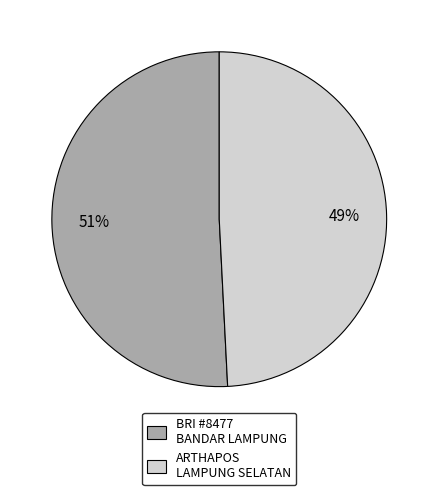

How many slices are in this pie chart?

2